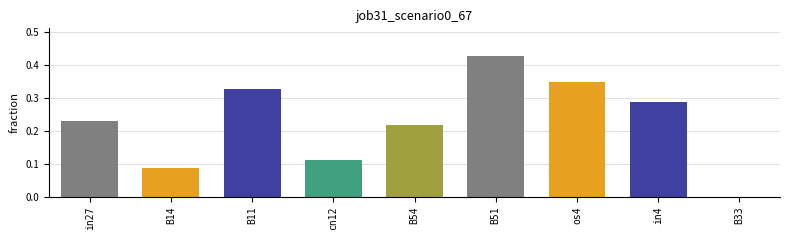

How many data points does each series have?

9